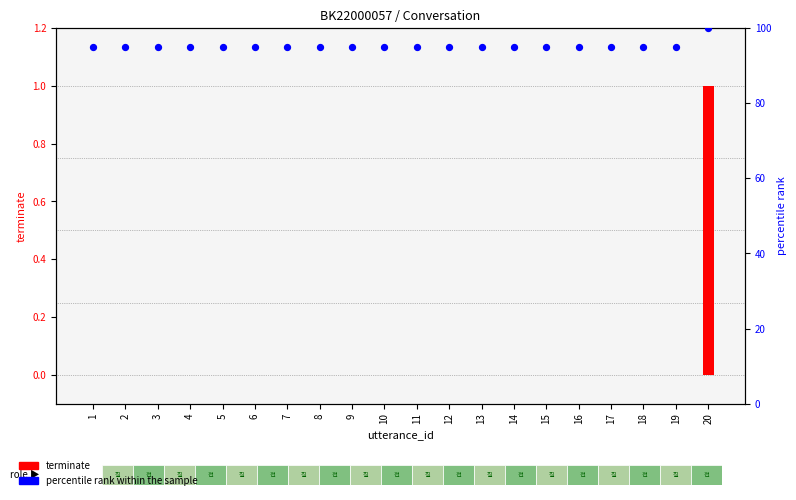

What is the total value across all series at 3?

95